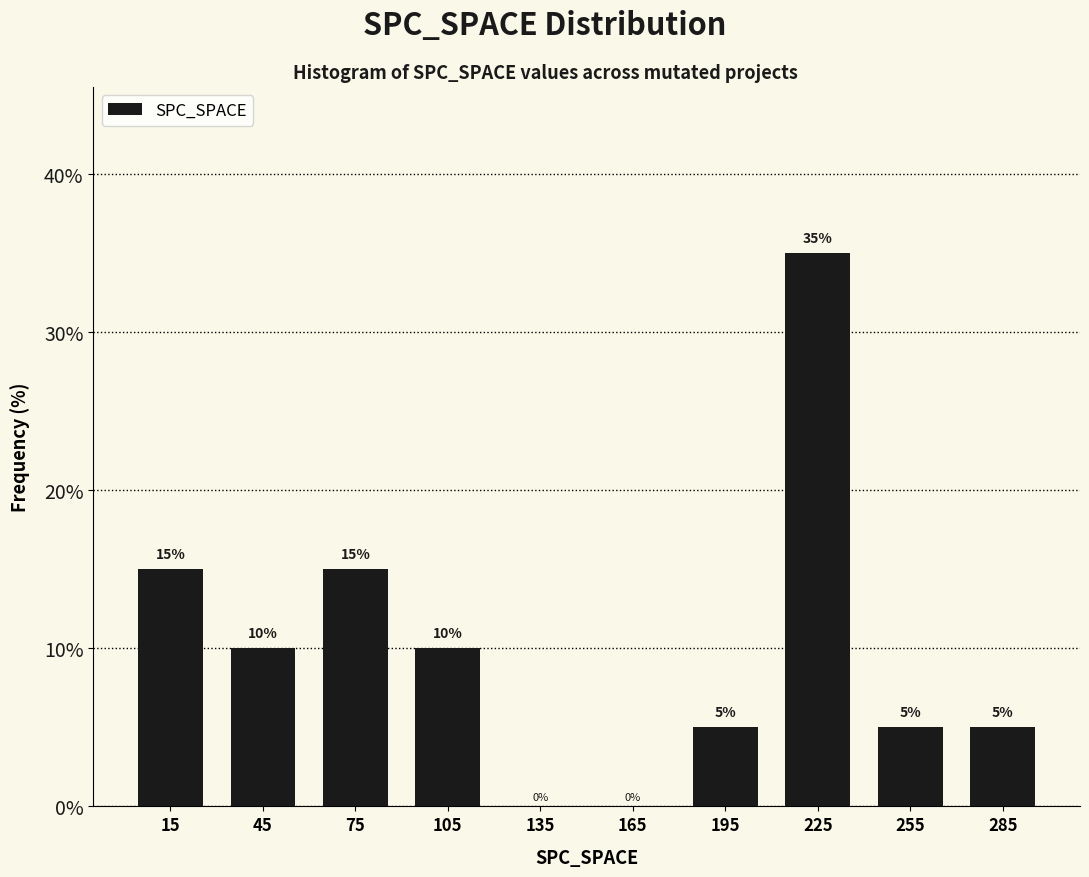

Over which range of the x-axis is the bar tallest?

210 to 240